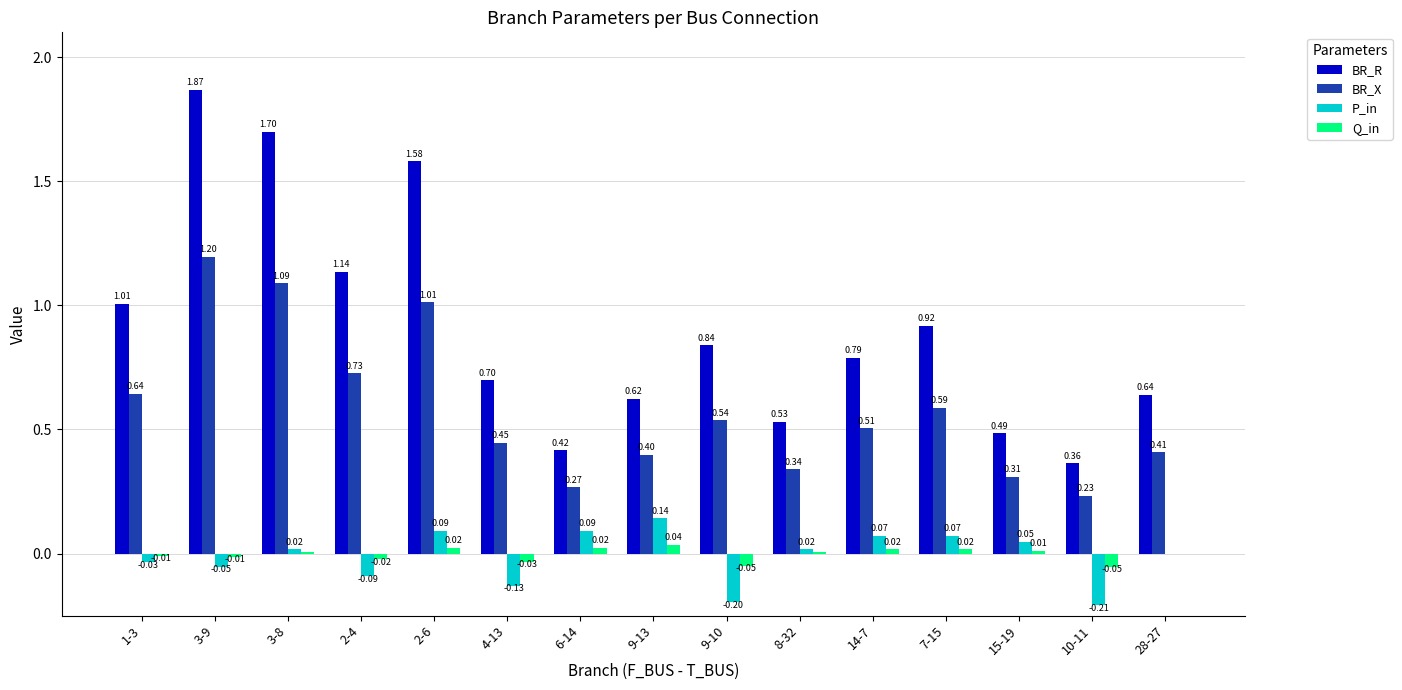

Which category has the highest value in the BR_R series?

3-9